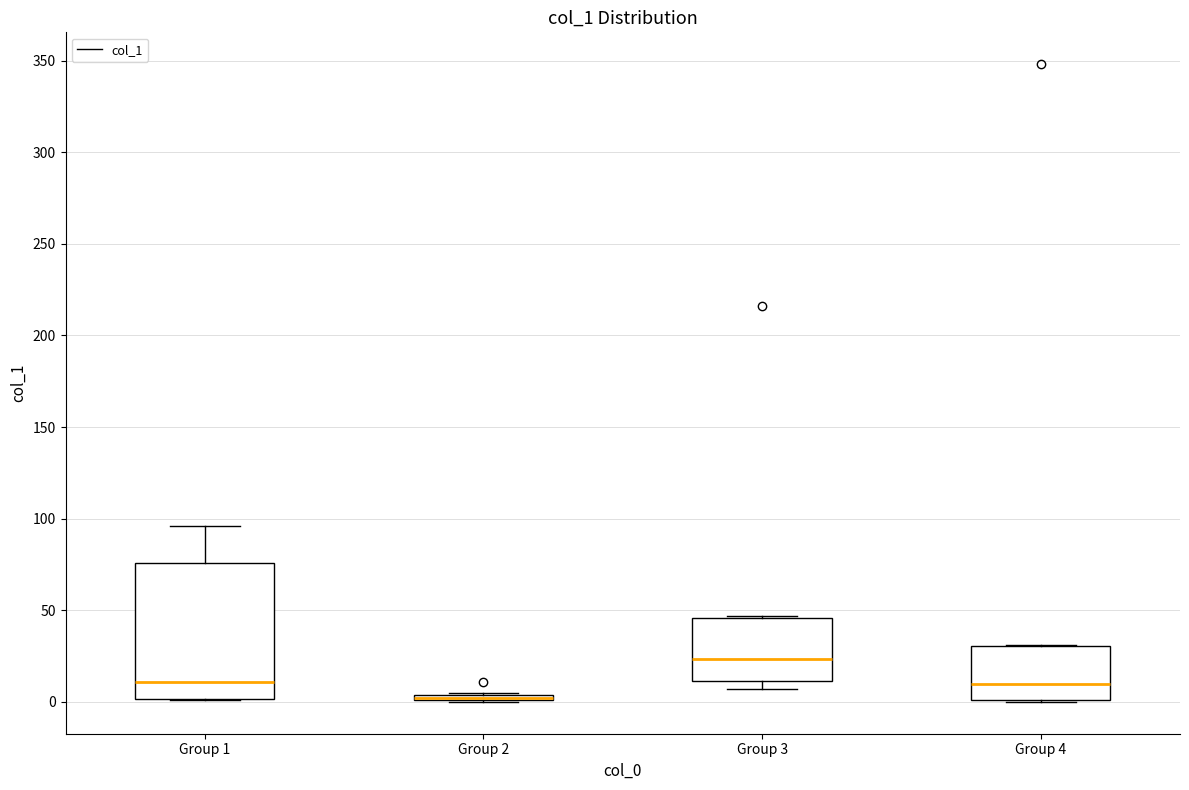

Where is the lower edge of the box for Group 4 on the y-axis? The values are not printed on the chart, so give them approximately, as read against the axis.

0